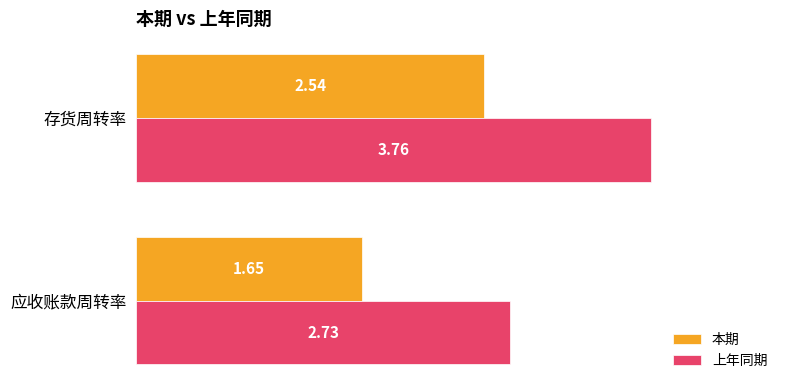

At how many categories does at least one series exceed 2?

2